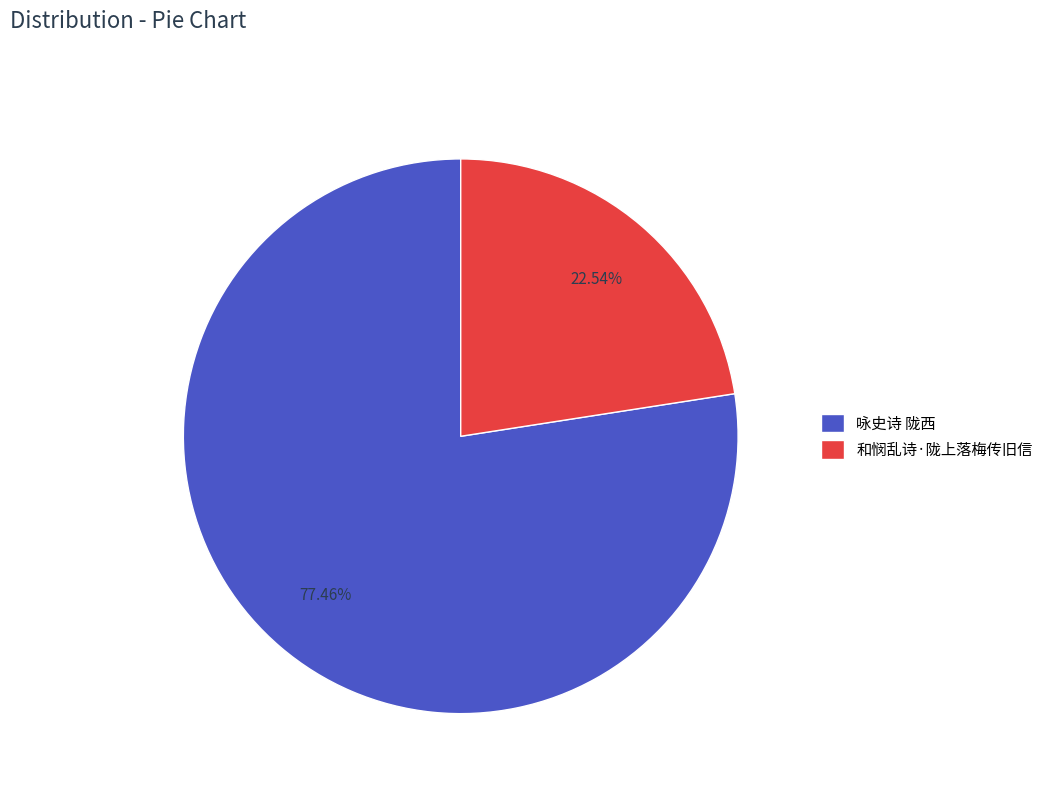

To the nearest percent, what is the difference between the largest and smallest slice percentages?

55%